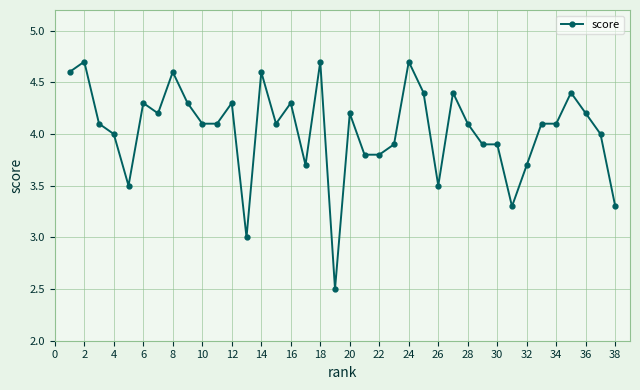

What is the average value?

4.0